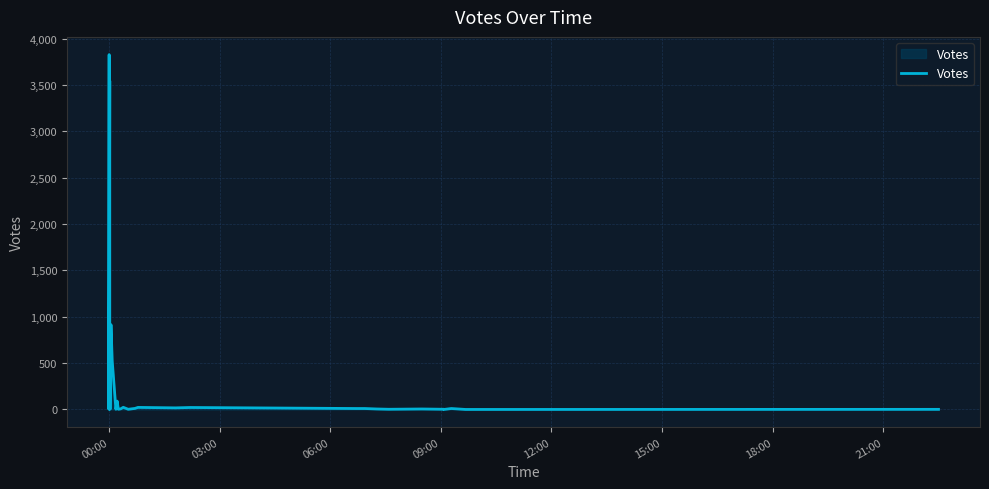

Is this an area chart (filled region under the line)?

No